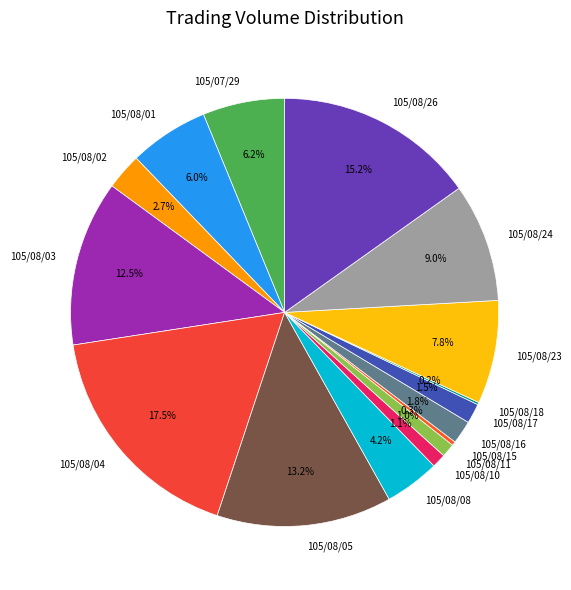

True or false: 105/08/24 accounts for 9% of the total.

True